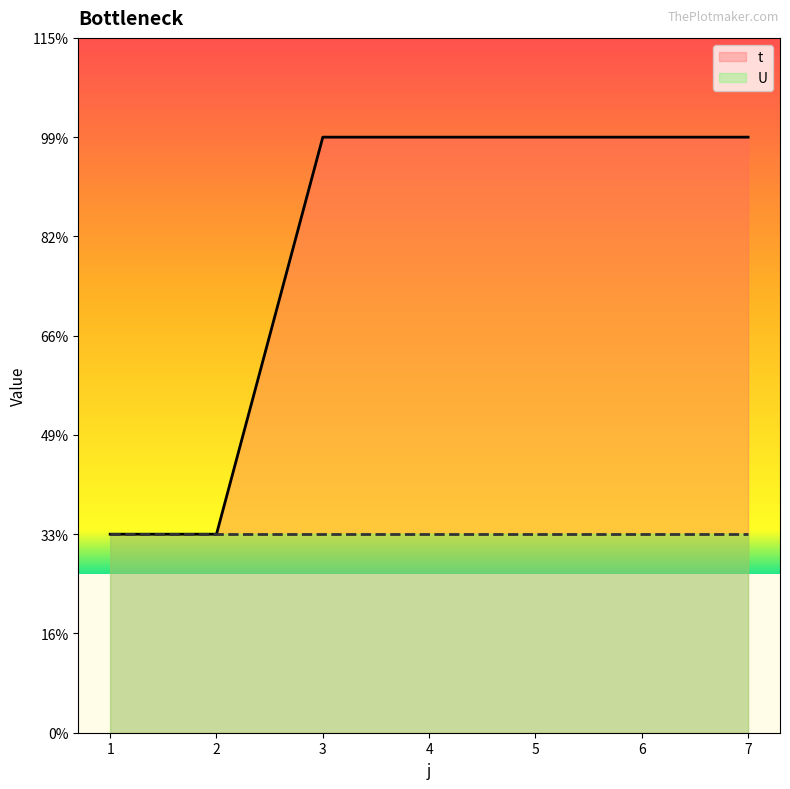

Rank the categories by value from highest to lowest.

3, 4, 5, 6, 7, 1, 2